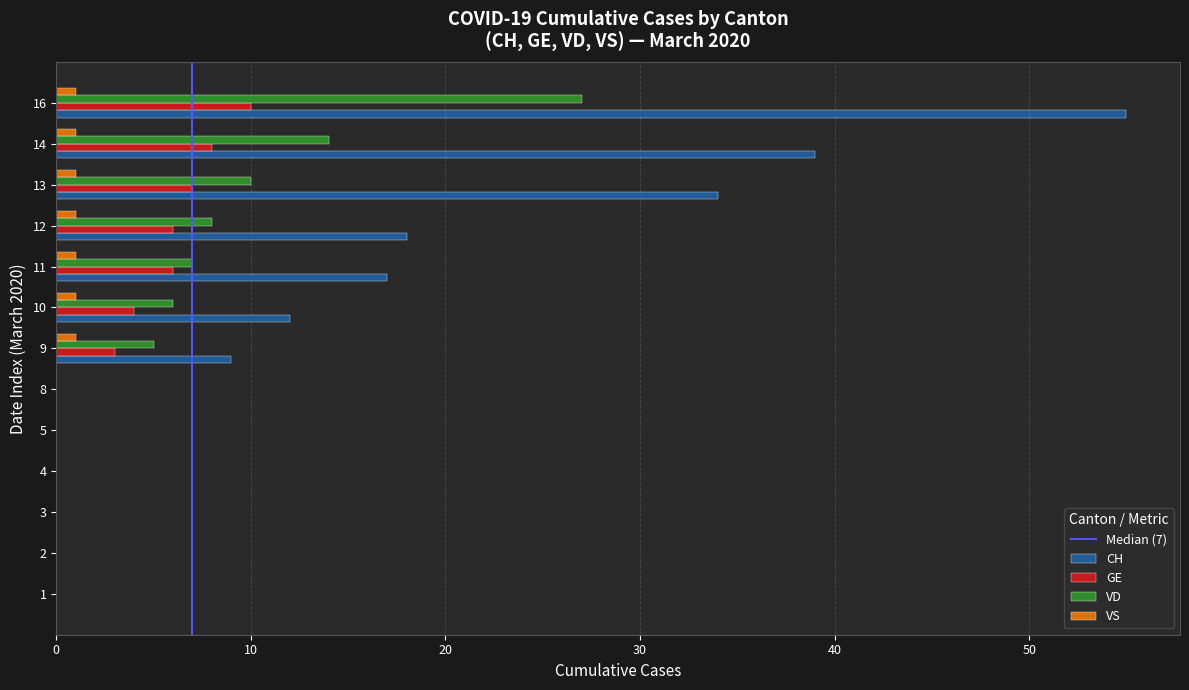

What is the maximum value for CH?

55